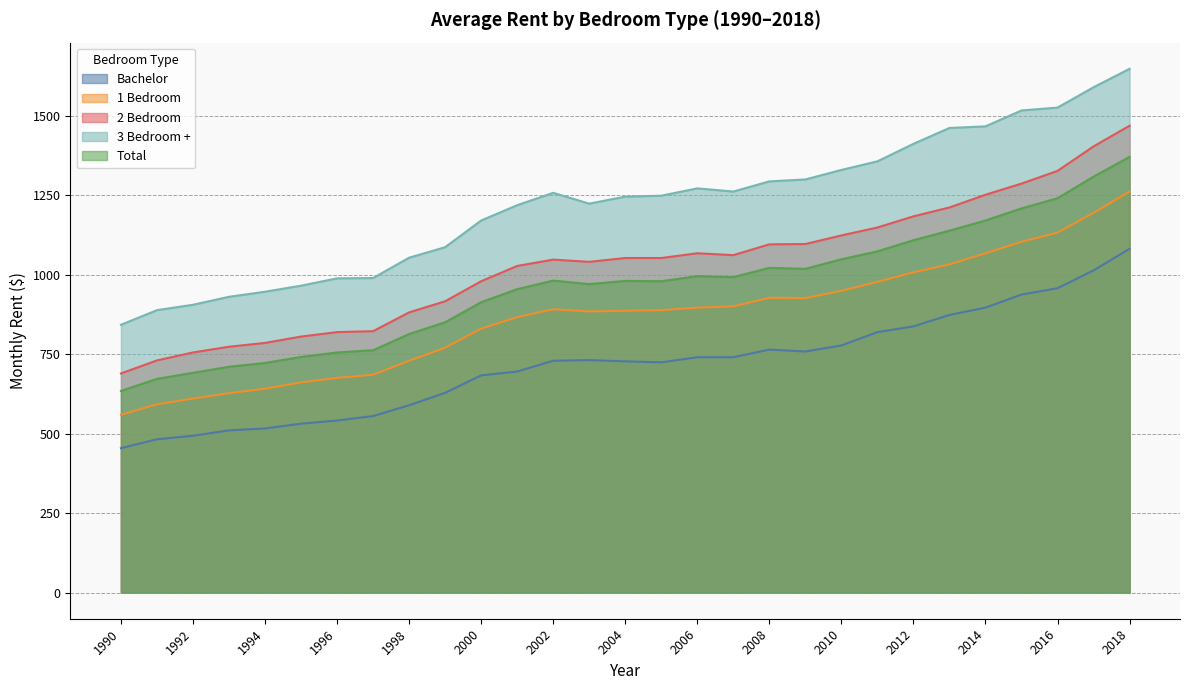

Reading right to left, extract all data points from this chart.

Bachelor: 2018=1081	2017=1013	2016=957	2015=937	2014=896	2013=873	2012=837	2011=819	2010=777	2009=758	2008=764	2007=740	2006=740	2005=724	2004=727	2003=731	2002=729	2001=695	2000=683	1999=628	1998=589	1997=555	1996=541	1995=531	1994=516	1993=510	1992=493	1991=482	1990=454
1 Bedroom: 2018=1261	2017=1194	2016=1132	2015=1103	2014=1067	2013=1032	2012=1007	2011=977	2010=949	2009=926	2008=927	2007=900	2006=896	2005=888	2004=886	2003=884	2002=891	2001=866	2000=830	1999=770	1998=729	1997=685	1996=675	1995=661	1994=641	1993=627	1992=610	1991=592	1990=559
2 Bedroom: 2018=1468	2017=1403	2016=1326	2015=1286	2014=1251	2013=1211	2012=1183	2011=1148	2010=1123	2009=1096	2008=1095	2007=1061	2006=1067	2005=1052	2004=1052	2003=1040	2002=1047	2001=1027	2000=979	1999=916	1998=881	1997=822	1996=819	1995=805	1994=785	1993=773	1992=755	1991=730	1990=689
3 Bedroom +: 2018=1647	2017=1589	2016=1525	2015=1516	2014=1466	2013=1461	2012=1411	2011=1356	2010=1329	2009=1299	2008=1293	2007=1261	2006=1271	2005=1248	2004=1245	2003=1223	2002=1257	2001=1218	2000=1170	1999=1086	1998=1053	1997=989	1996=988	1995=965	1994=946	1993=930	1992=905	1991=888	1990=842
Total: 2018=1370	2017=1308	2016=1240	2015=1208	2014=1170	2013=1138	2012=1108	2011=1073	2010=1048	2009=1018	2008=1021	2007=992	2006=995	2005=979	2004=980	2003=970	2002=981	2001=954	2000=913	1999=850	1998=813	1997=762	1996=755	1995=741	1994=722	1993=710	1992=691	1991=672	1990=634